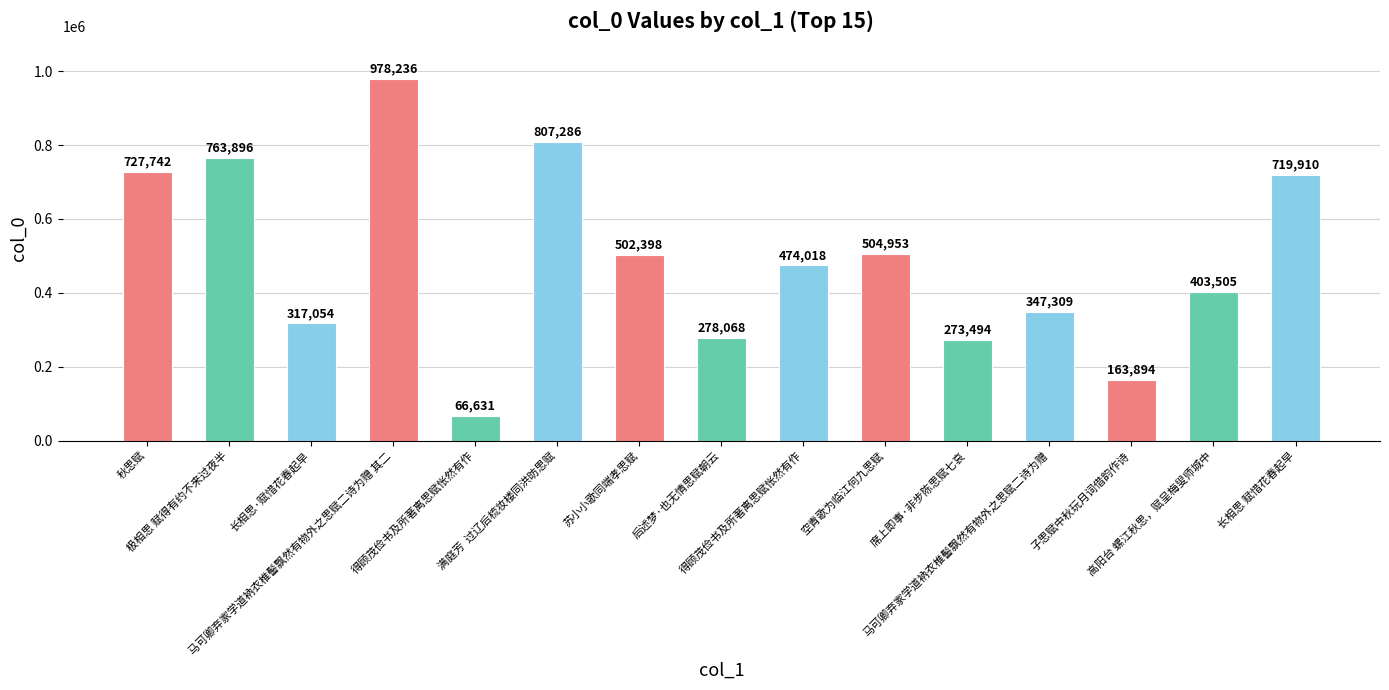

How many values are below 474018?

7